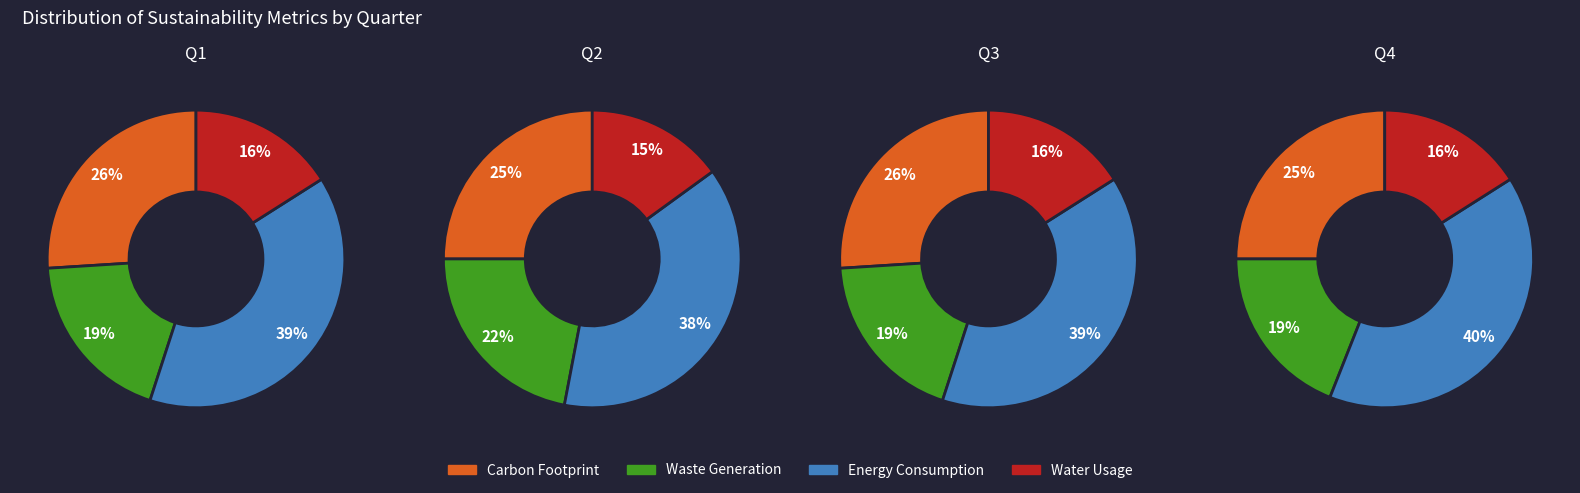

True or false: 1 accounts for 11% of the total.

False